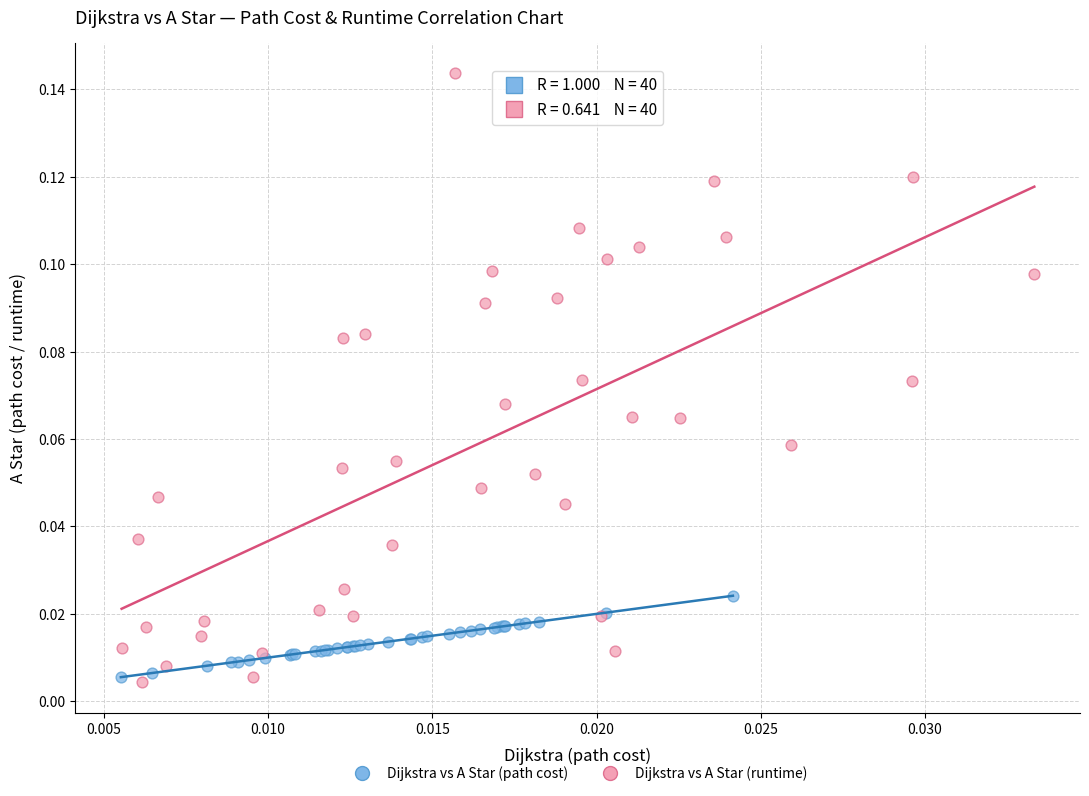

Which series has the widest spread of Y values?

Dijkstra vs A Star (runtime)